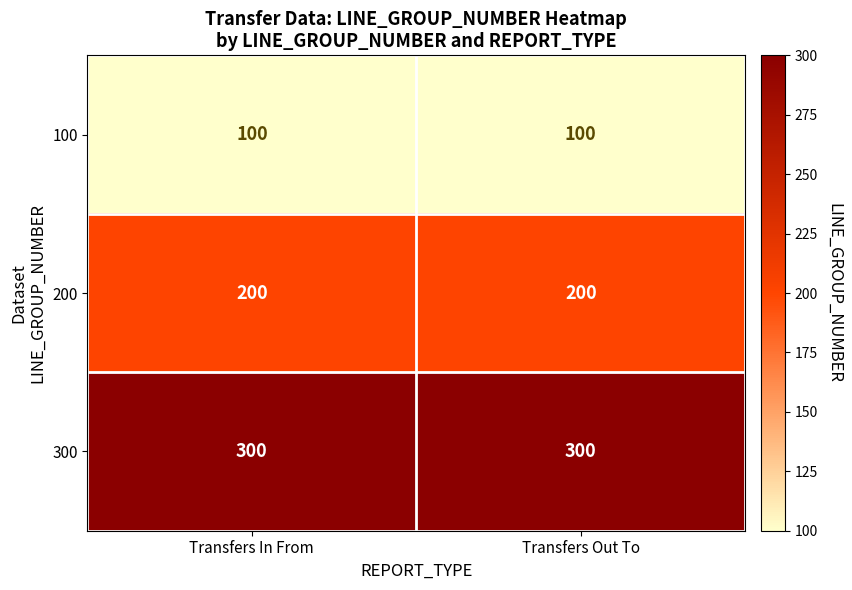

Reading left to right, extract all data points from this chart.

100: Transfers In From=100	Transfers Out To=100
200: Transfers In From=200	Transfers Out To=200
300: Transfers In From=300	Transfers Out To=300